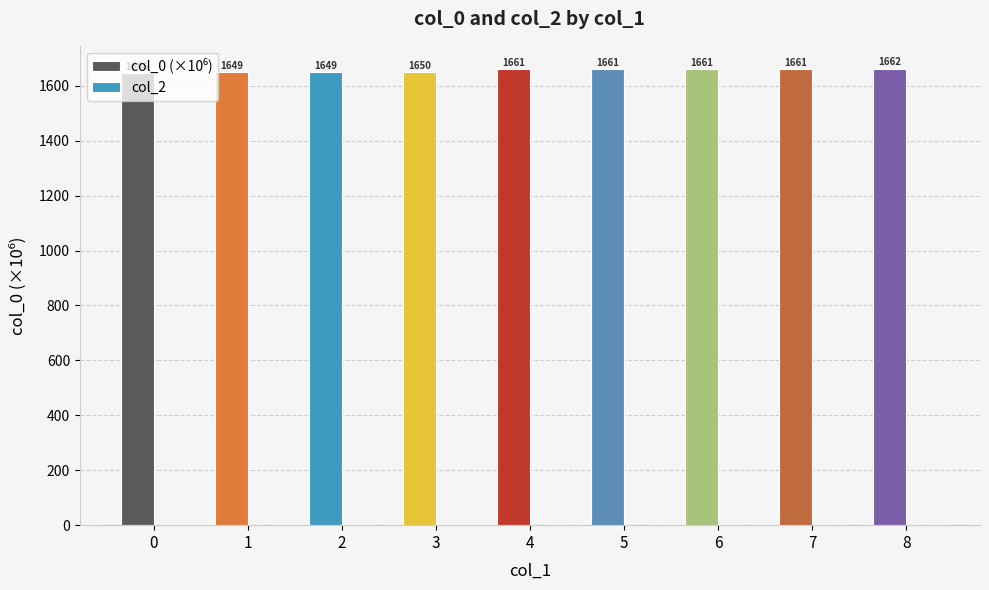

The chart shows a value of 1661.1 at 4. True or false?

True